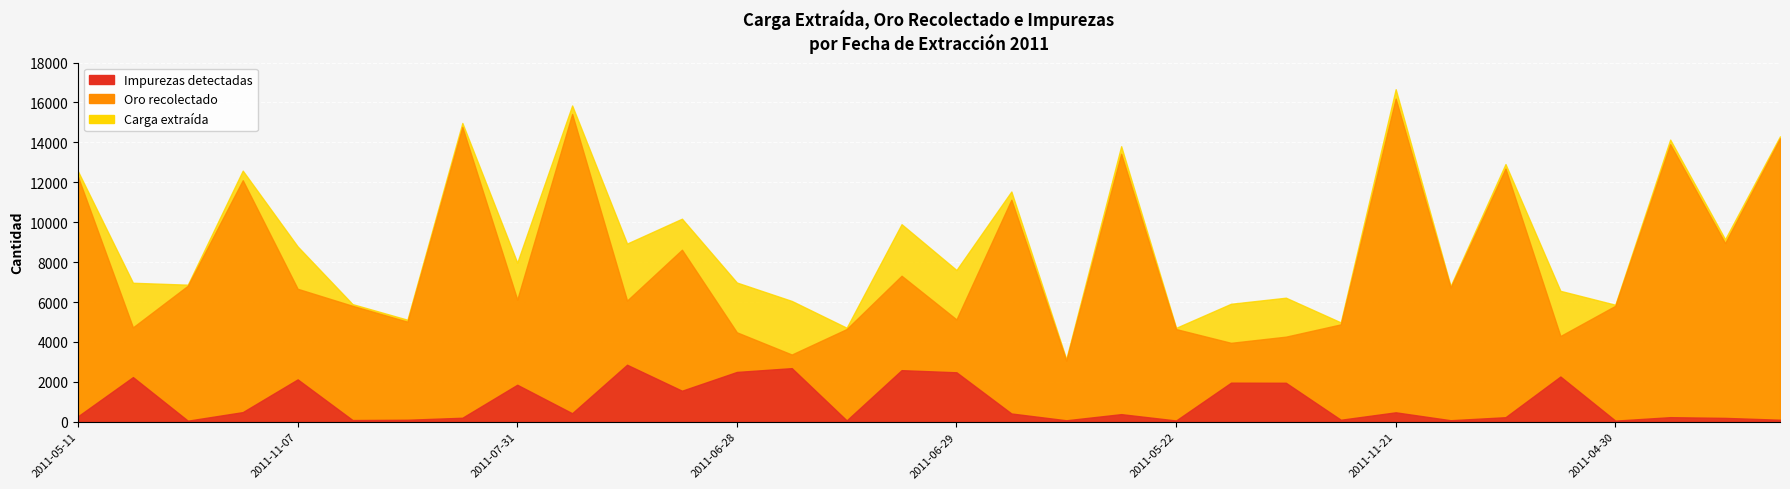

Which series changed the most between 2011-05-02 and 2011-06-29?

Oro recolectado